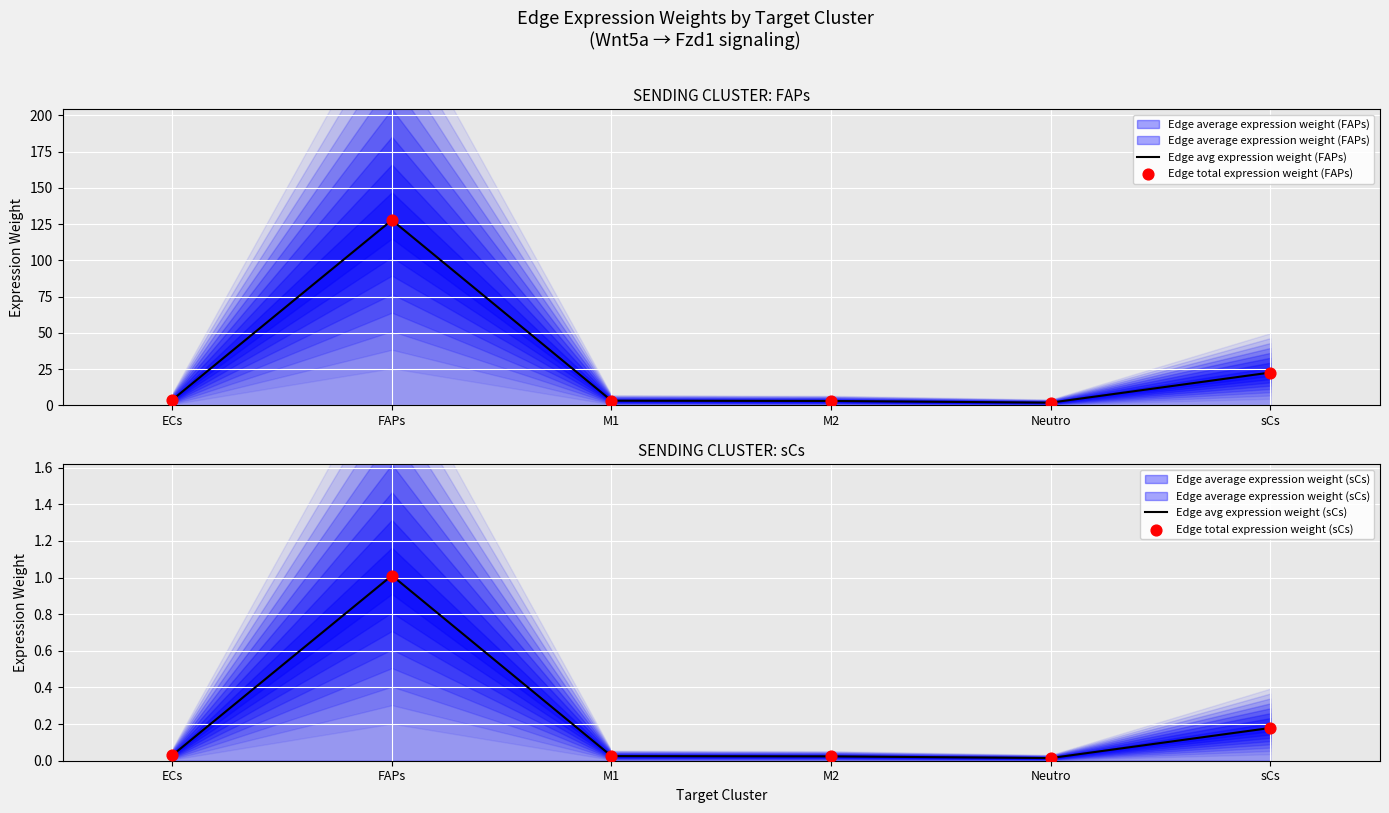

At how many categories does at least one series exceed 72?

1